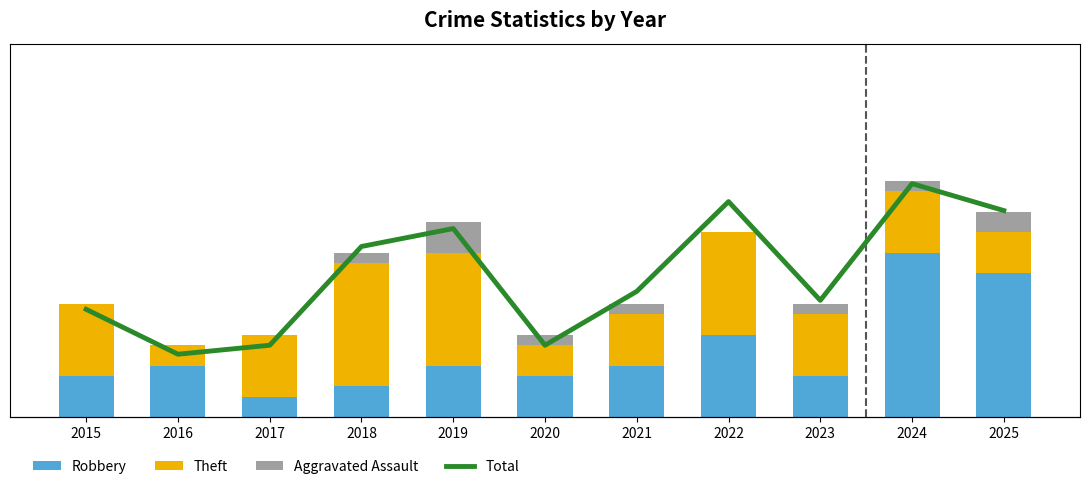

At how many categories does at least one series exceed 24?

1